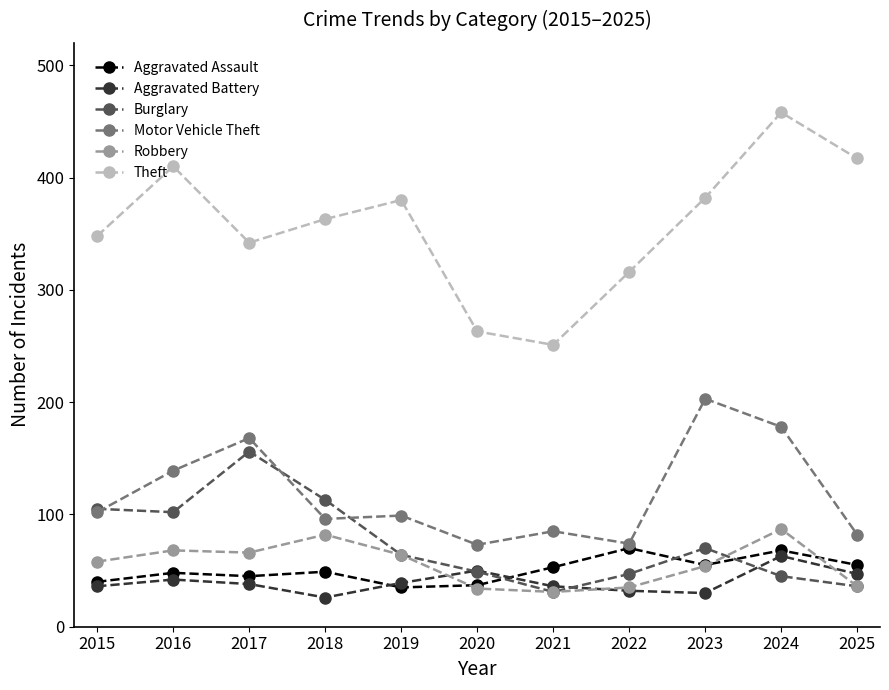

Where does the Motor Vehicle Theft series first go above 99?

2015